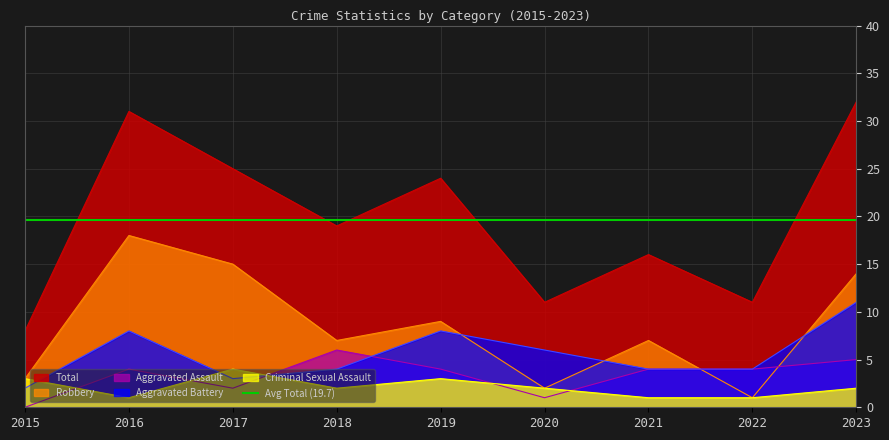

What is the spread (max minus min) of values at 2015?

8